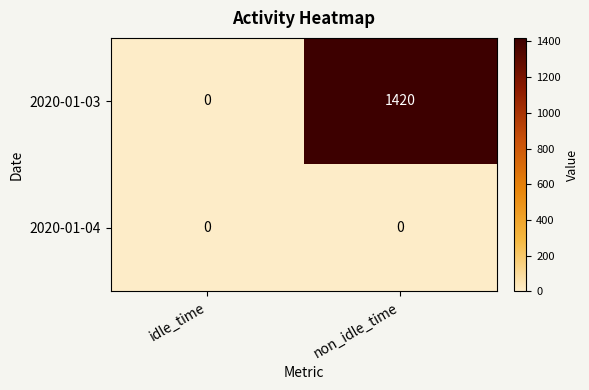

Rank the series by their average value, from lowest to highest.

2020-01-04, 2020-01-03